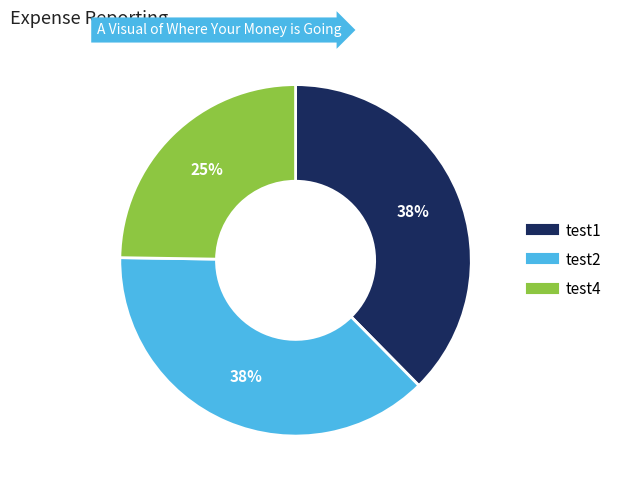

To the nearest percent, what is the difference between the largest and smallest slice percentages?

13%